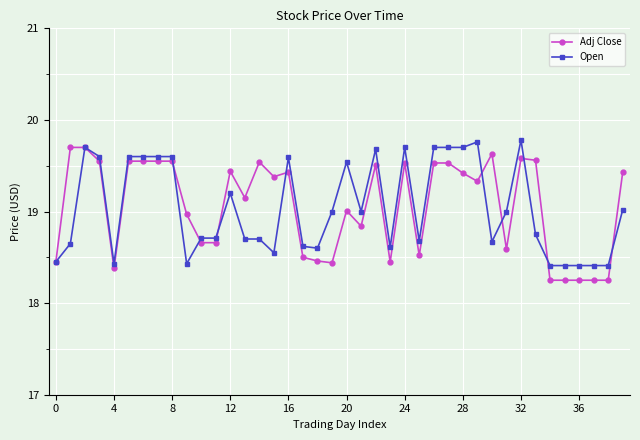

How many data points in Open are less than 19?

20